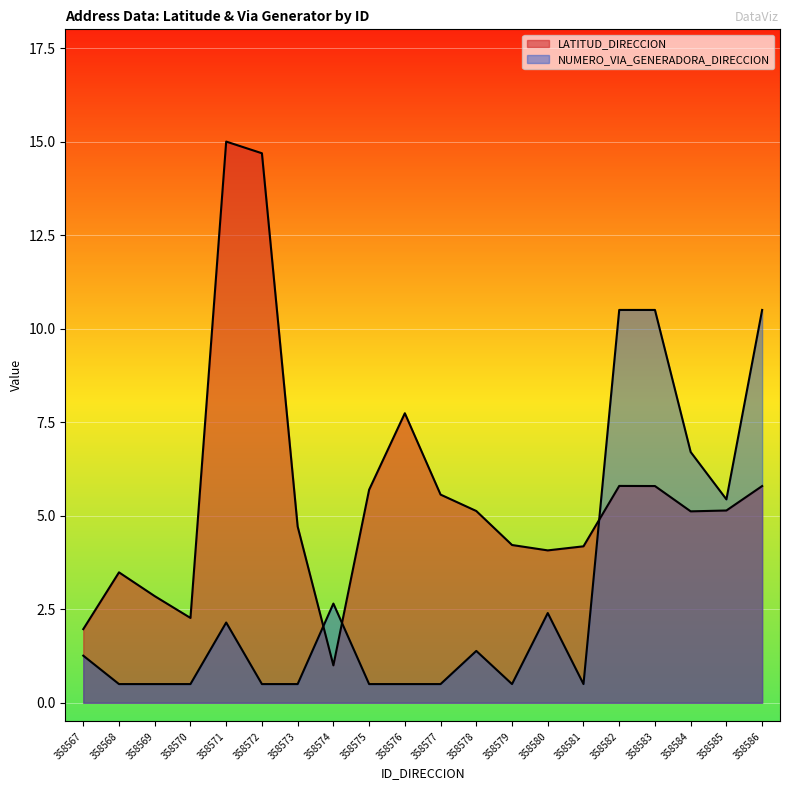

The value of LATITUD_DIRECCION at 358577 is 5.6. True or false?

True